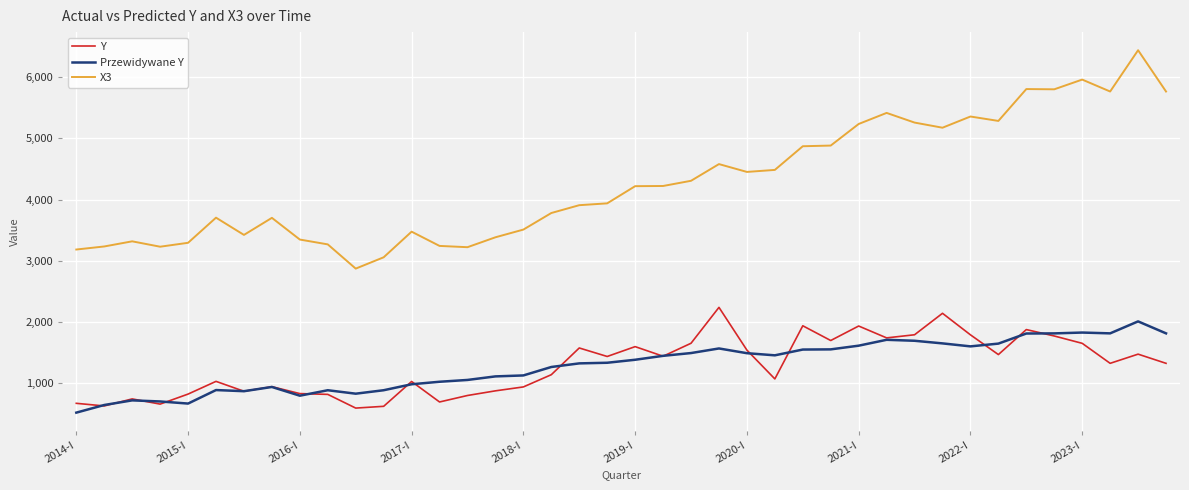

What is the maximum value for Przewidywane Y?

2006.8